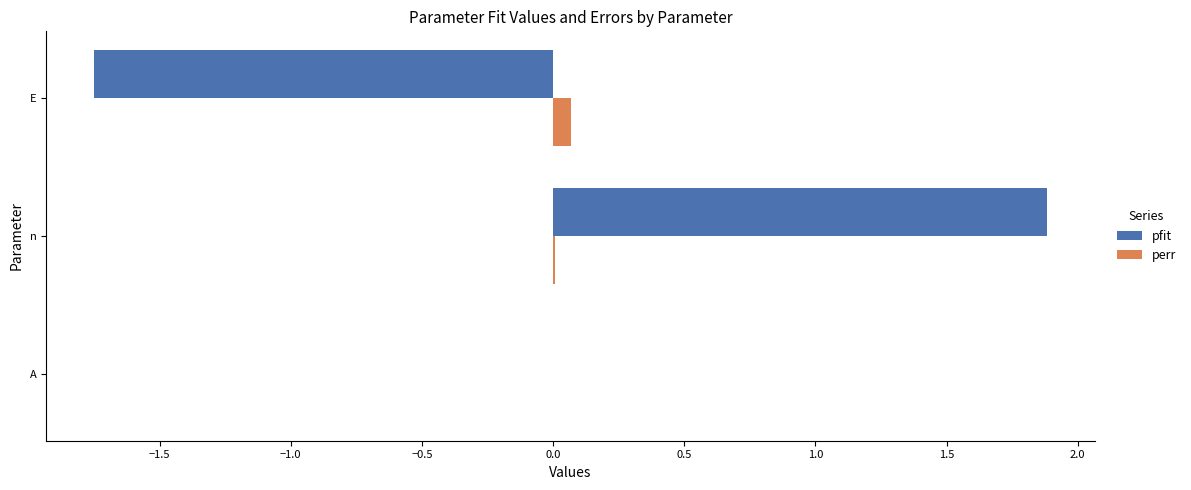

The value of pfit at E is -3.0. True or false?

False